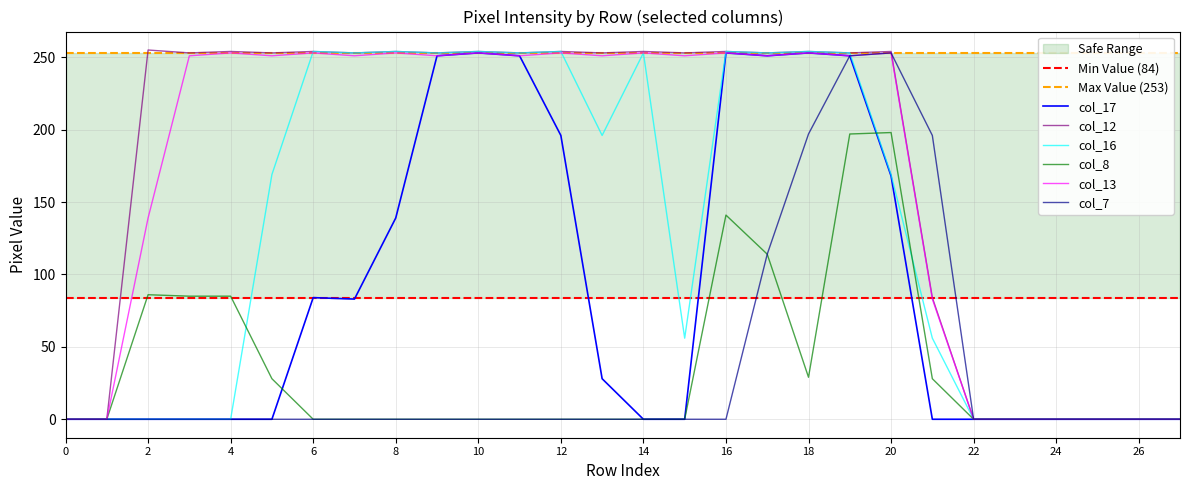

Does the chart display data point markers on the line(s)?

No